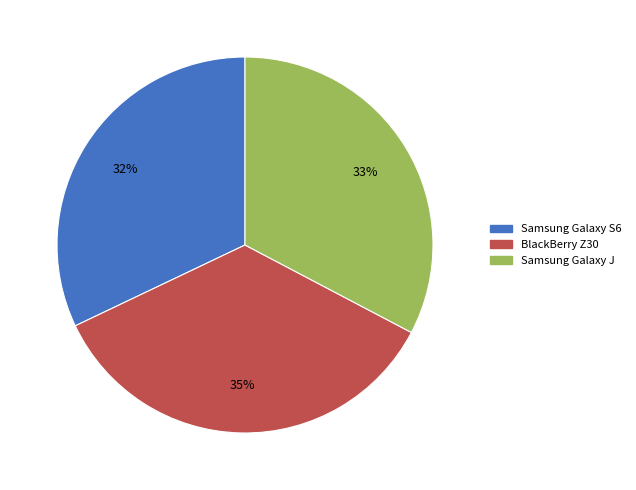

Is it true that BlackBerry Z30 is 41% of the pie?

False